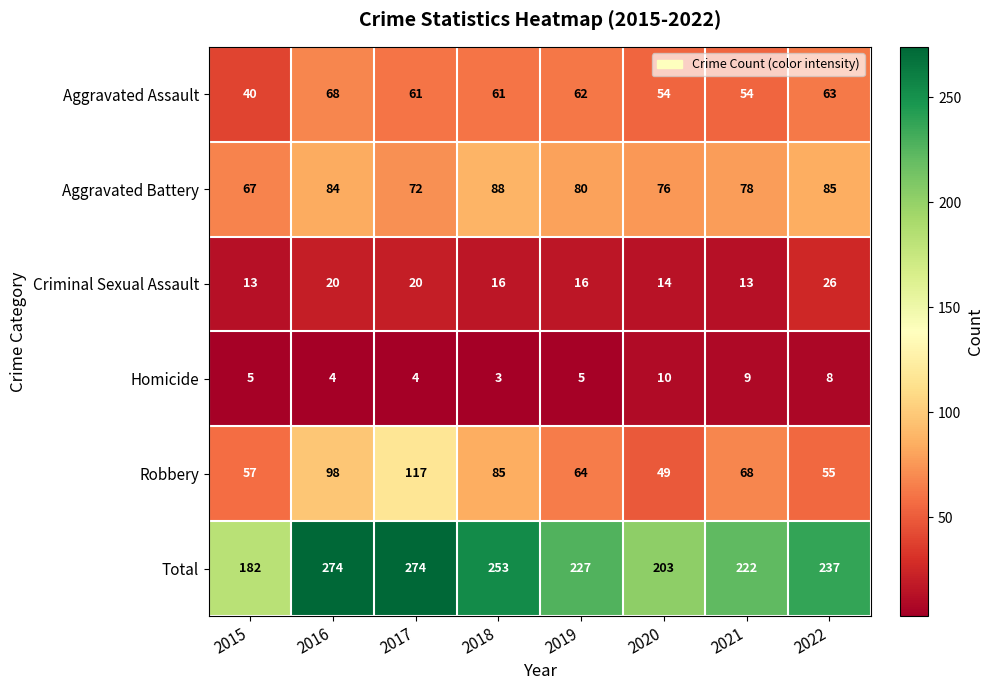

Which series has the widest spread of values?

Total